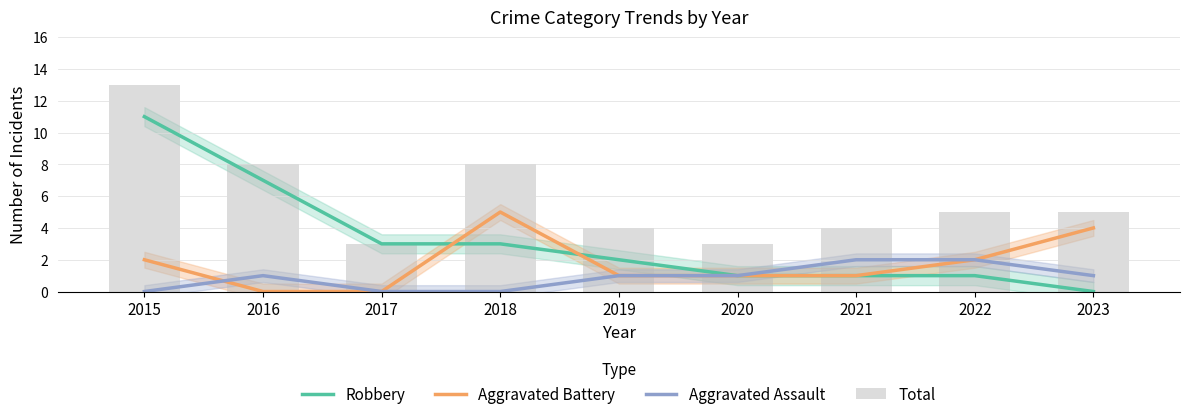

Reading left to right, what are all the values shown in this chart?

Robbery: 2015=11	2016=7	2017=3	2018=3	2019=2	2020=1	2021=1	2022=1	2023=0
Aggravated Battery: 2015=2	2016=0	2017=0	2018=5	2019=1	2020=1	2021=1	2022=2	2023=4
Aggravated Assault: 2015=0	2016=1	2017=0	2018=0	2019=1	2020=1	2021=2	2022=2	2023=1
Total: 2015=13	2016=8	2017=3	2018=8	2019=4	2020=3	2021=4	2022=5	2023=5